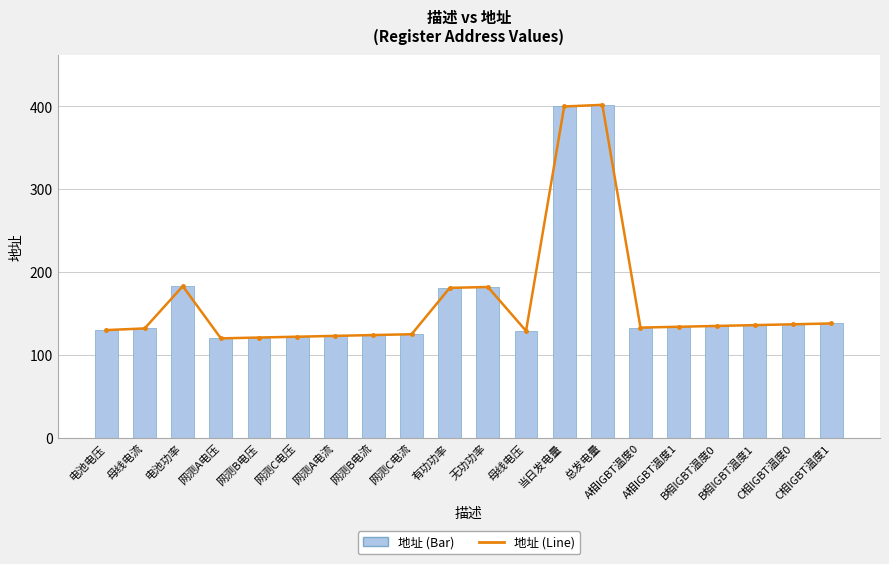

True or false: 地址 (Line) has a value of 121 at 网测B电压.

True